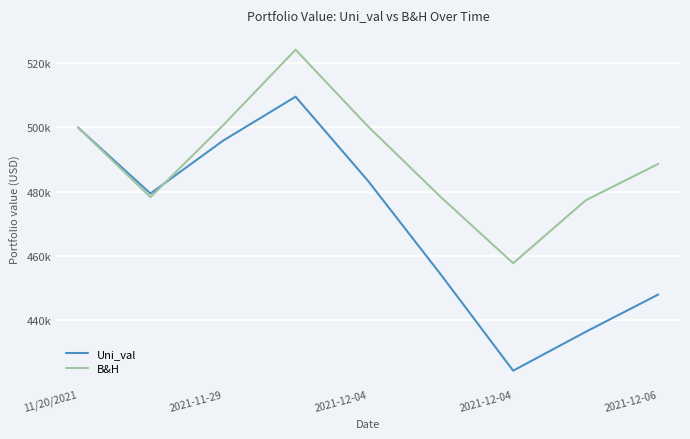

At which category does Uni_val reach its first local peak?

2021-12-04